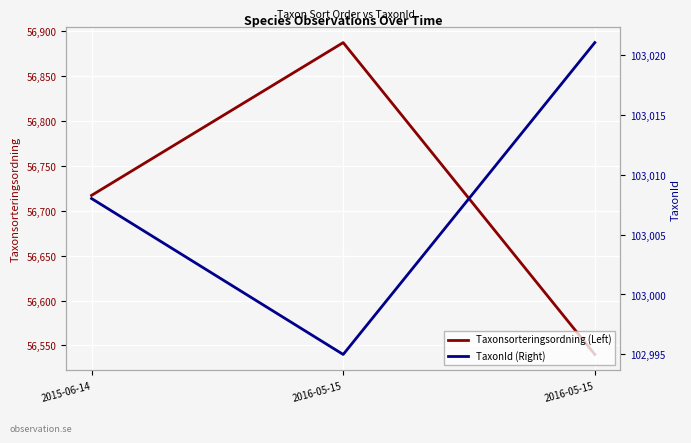

List the series in order of their overall mean, lowest first.

Taxonsorteringsordning (Left), TaxonId (Right)